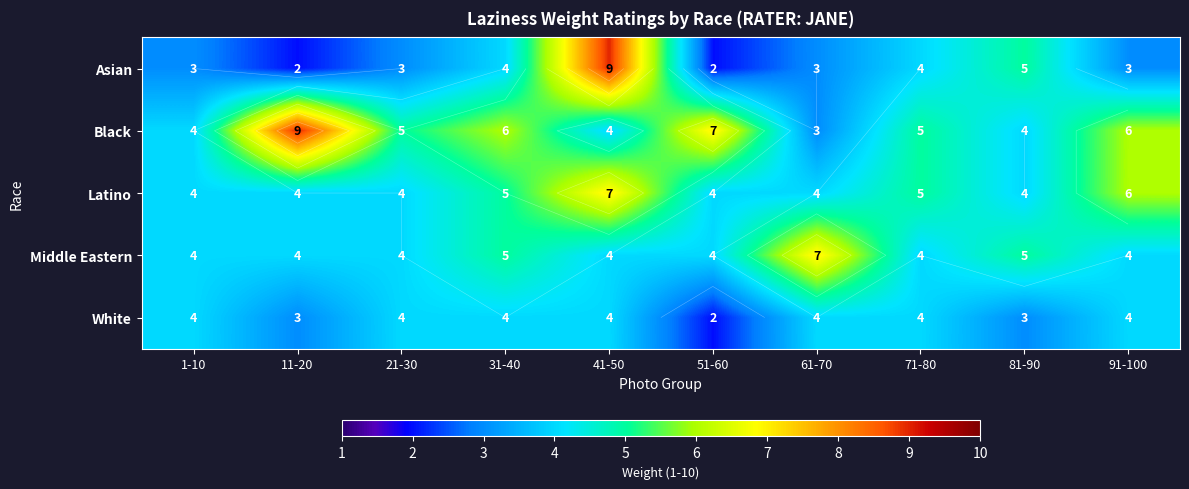

Count the number of data series in this chart.

5